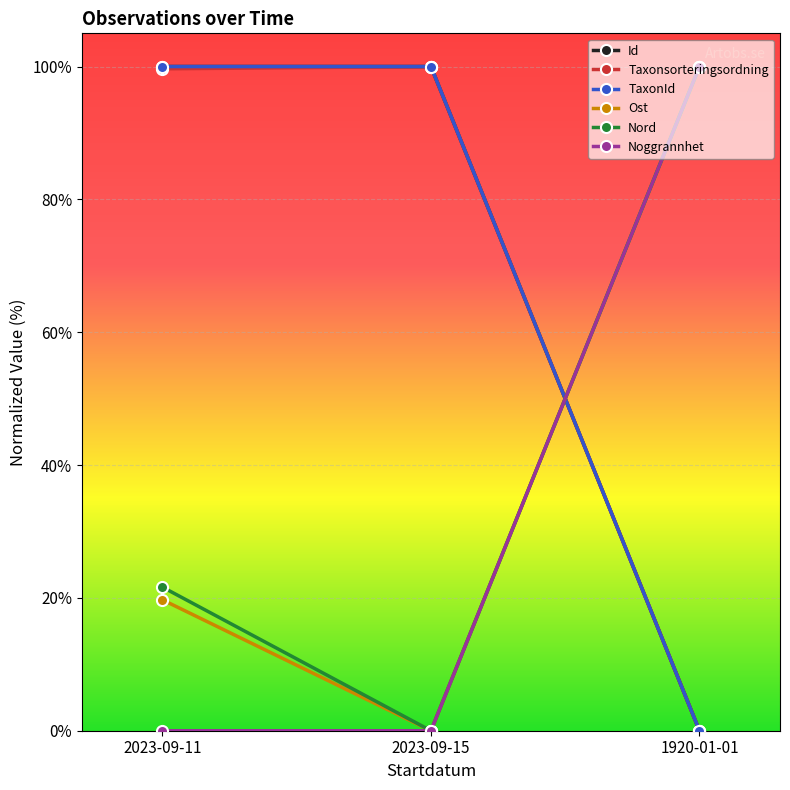

What are all the series names shown in the legend?

Id, Taxonsorteringsordning, TaxonId, Ost, Nord, Noggrannhet